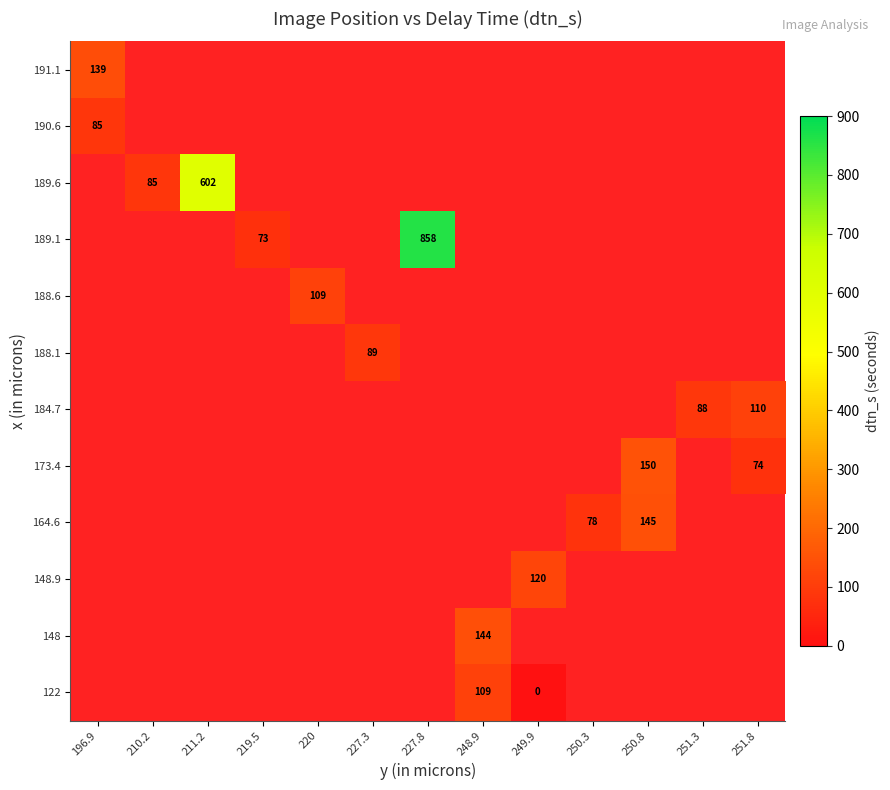

Is it true that 191.1 equals 207 at 196.9?

False